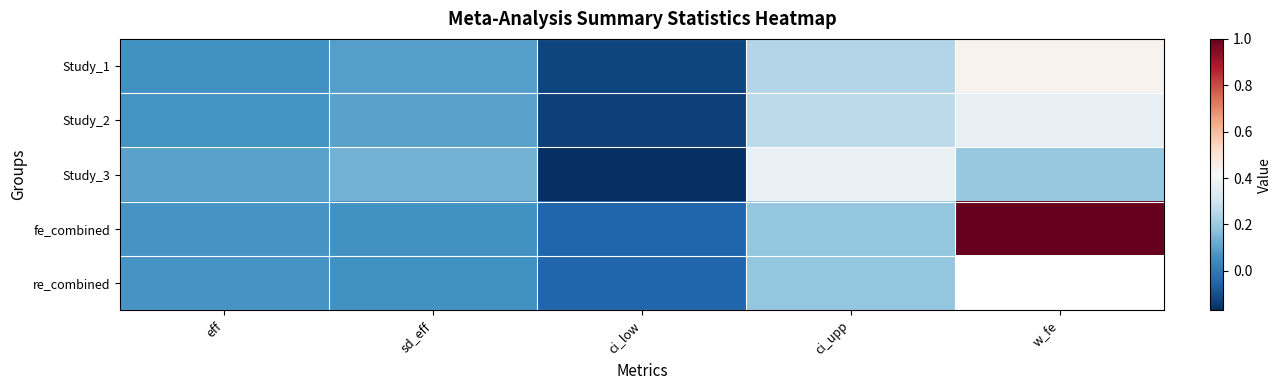

How many values in fe_combined are below zero?

1